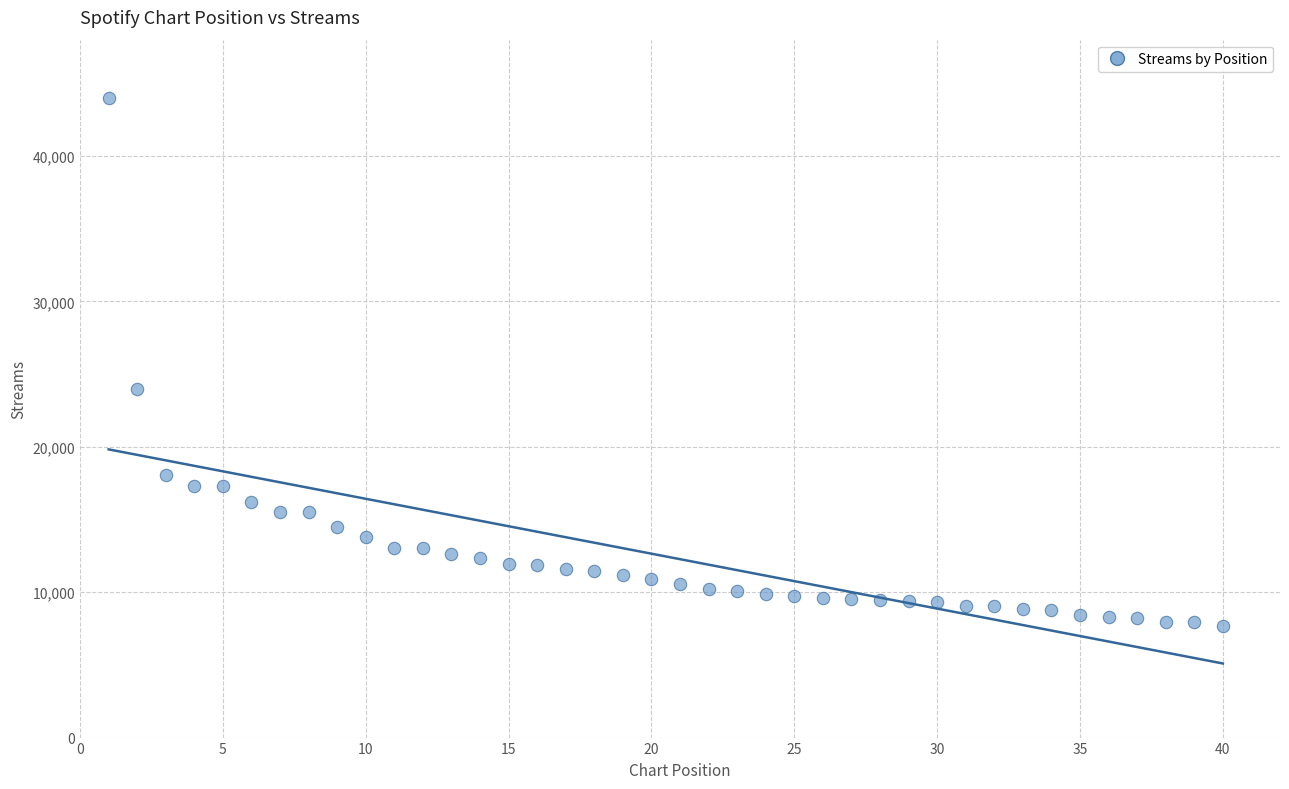

What is the range of X values (max minus min)?

39